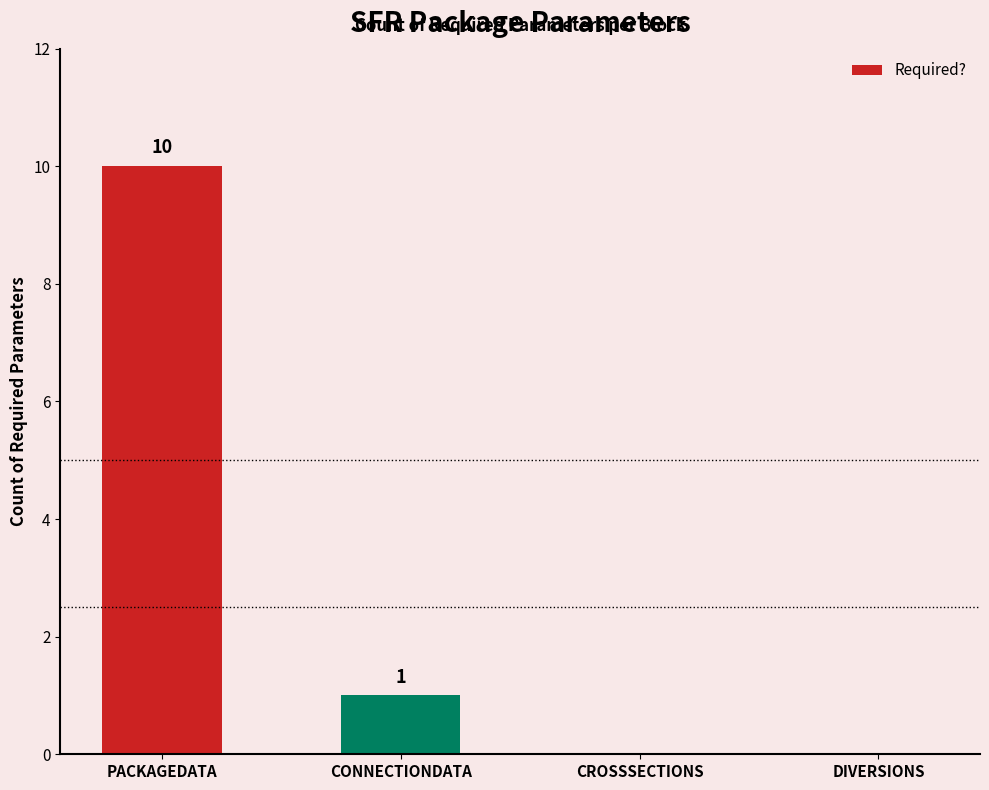

What is the maximum value shown in the chart?

10